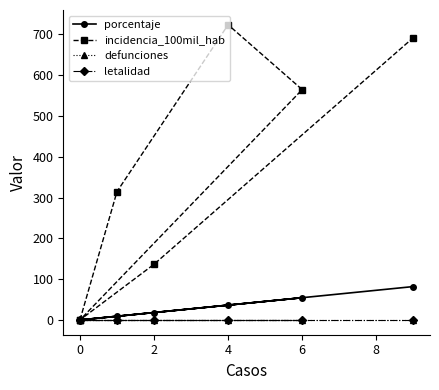

Reading left to right, what are all the values shown in this chart?

porcentaje: 0.0	9.1	36.4	54.5	0.0	18.2	81.8
incidencia_100mil_hab: 0.0	314.5	723.3	564.4	0.0	136.4	691.8
defunciones: 0.0	0.0	0.0	0.0	0.0	0.0	0.0
letalidad: 0.0	0.0	0.0	0.0	0.0	0.0	0.0